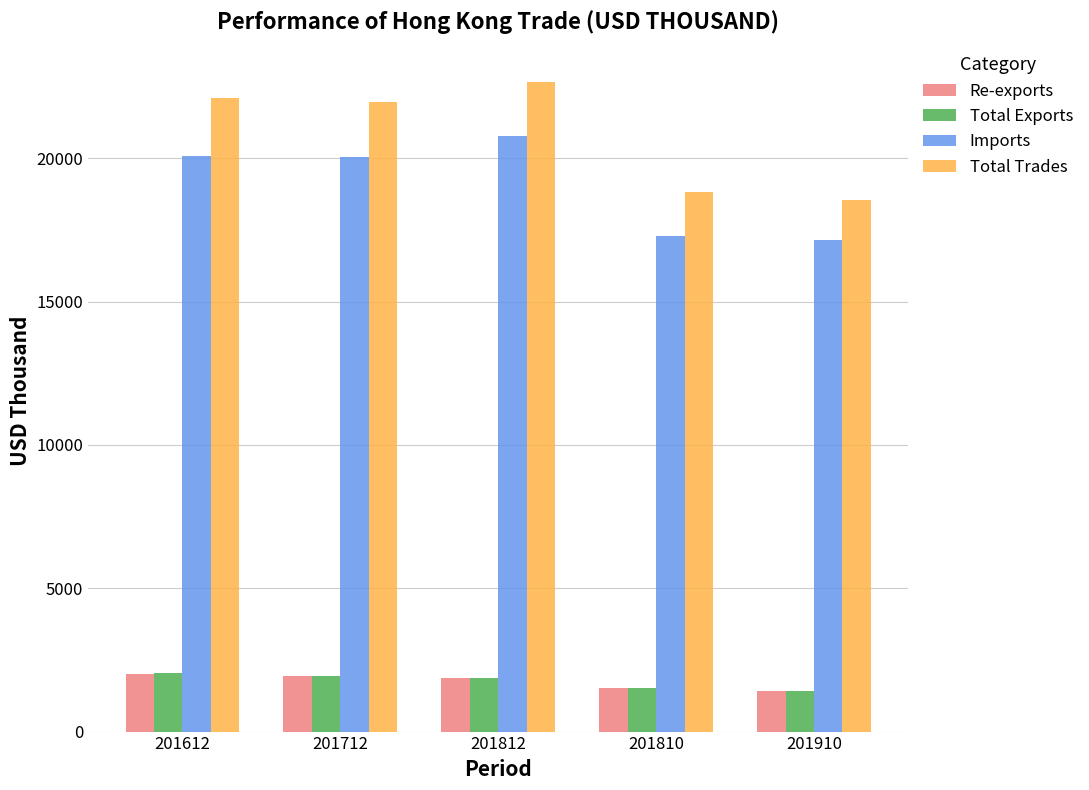

The Imports series shows 20062.7 at 201612. True or false?

True